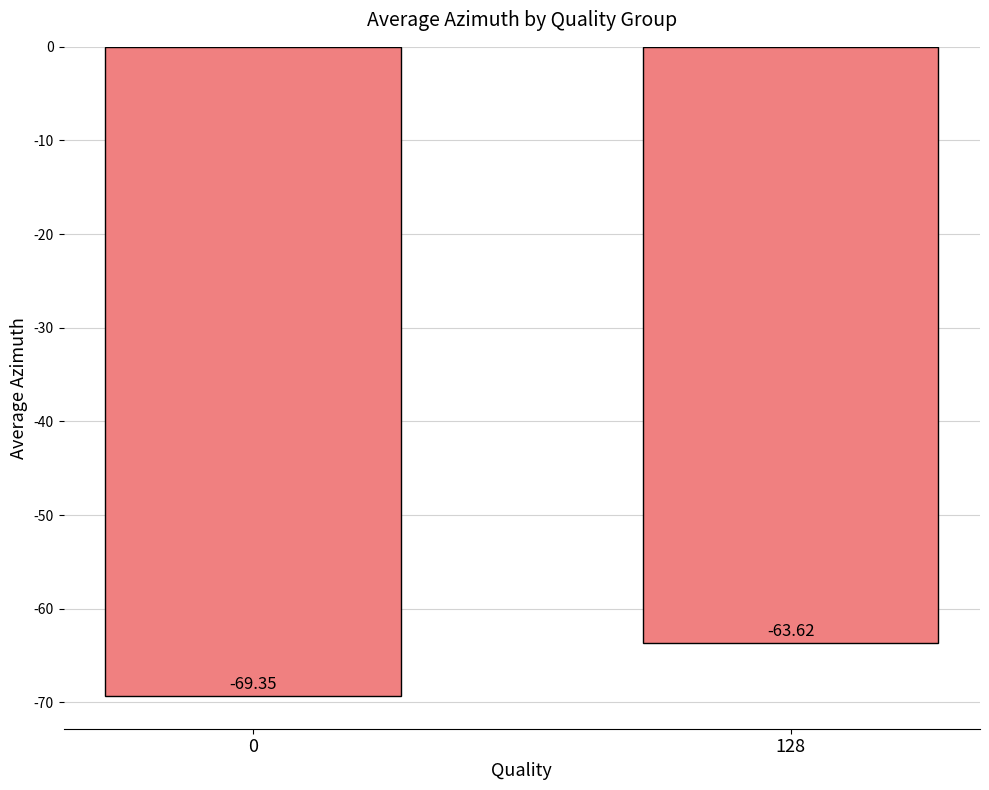

What is the change in value from 0 to 128?

+5.7